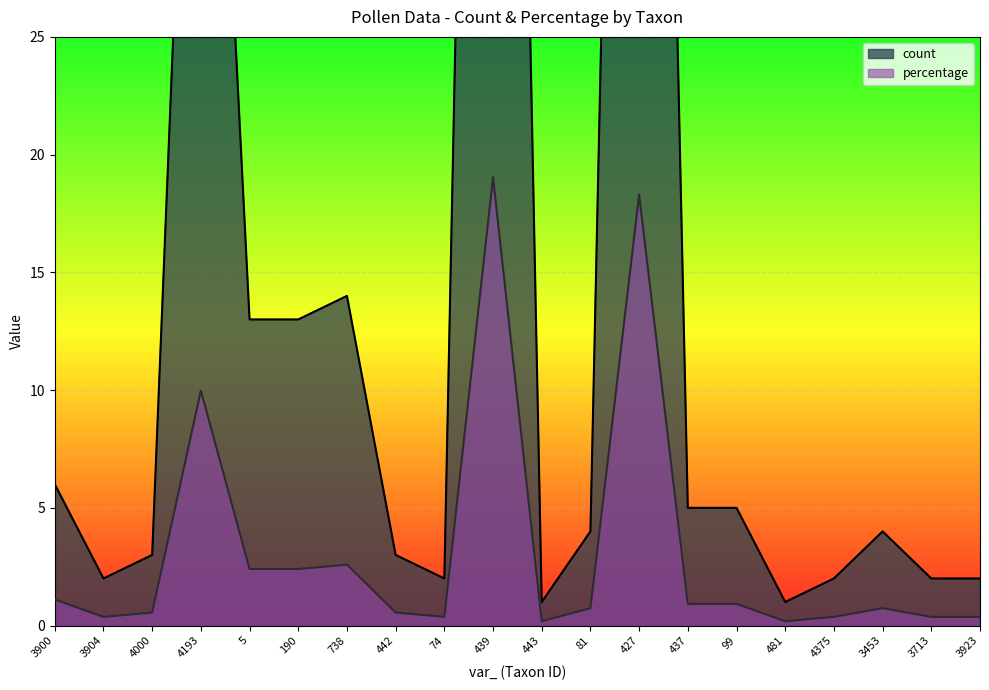

Where is percentage nearest to the value 9?

4193